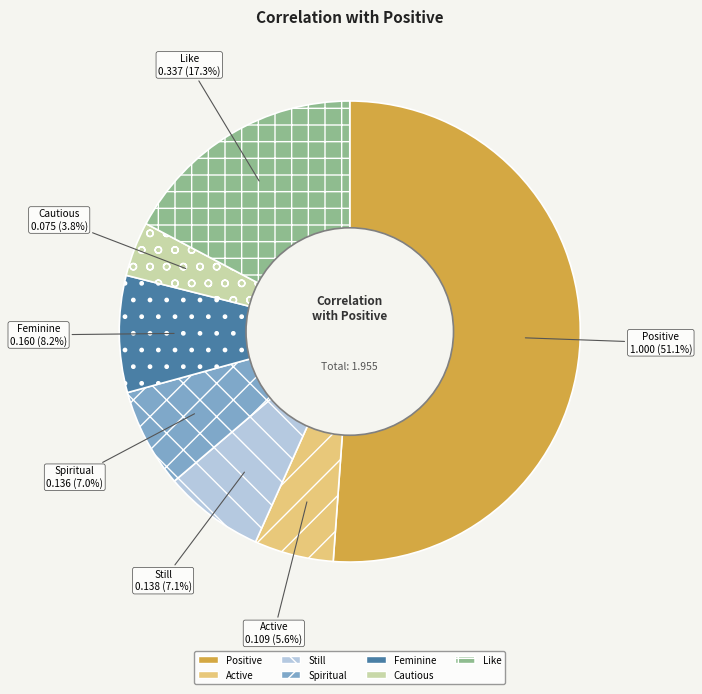

How many slices are in this pie chart?

7